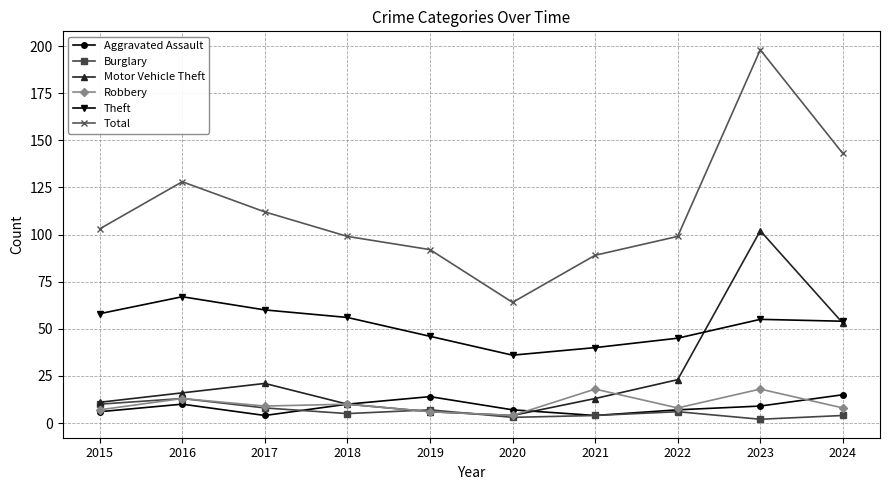

Between 2021 and 2024, which series saw the biggest shift?

Total